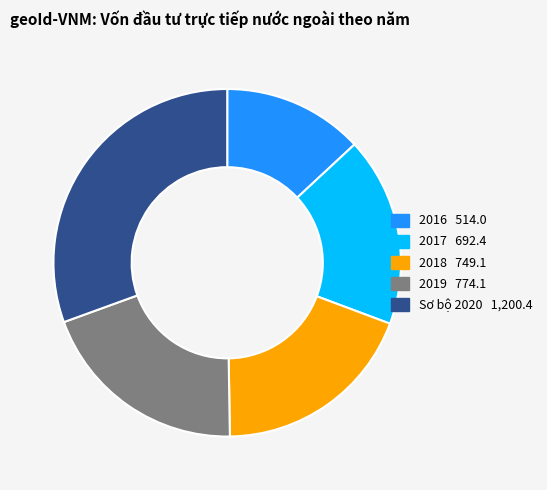

True or false: 2018 accounts for 19% of the total.

True